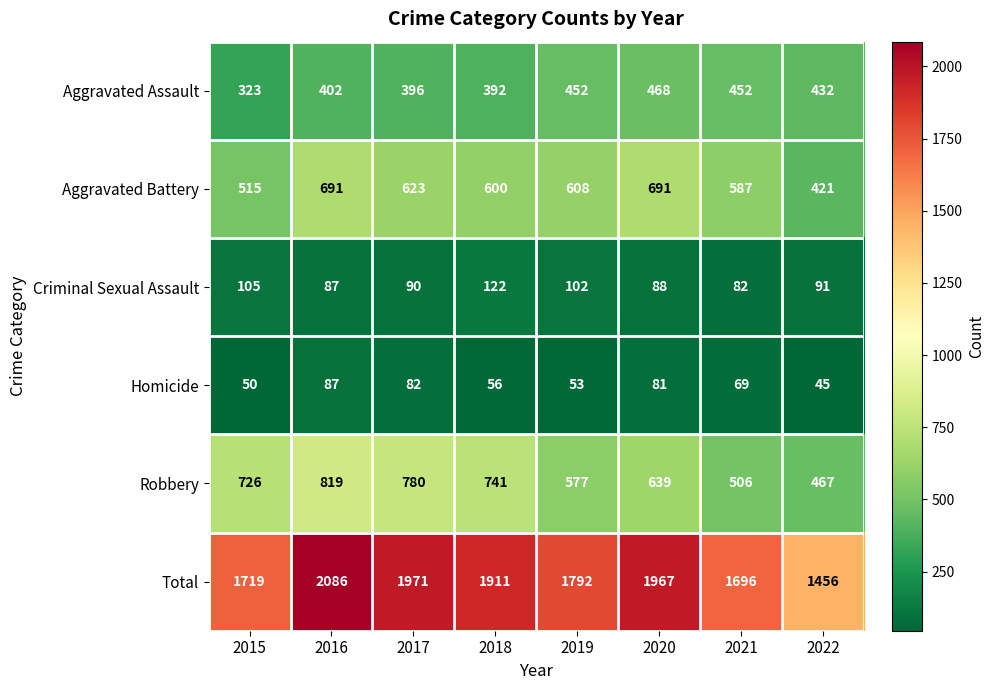

The value of Aggravated Assault at 2022 is 432. True or false?

True